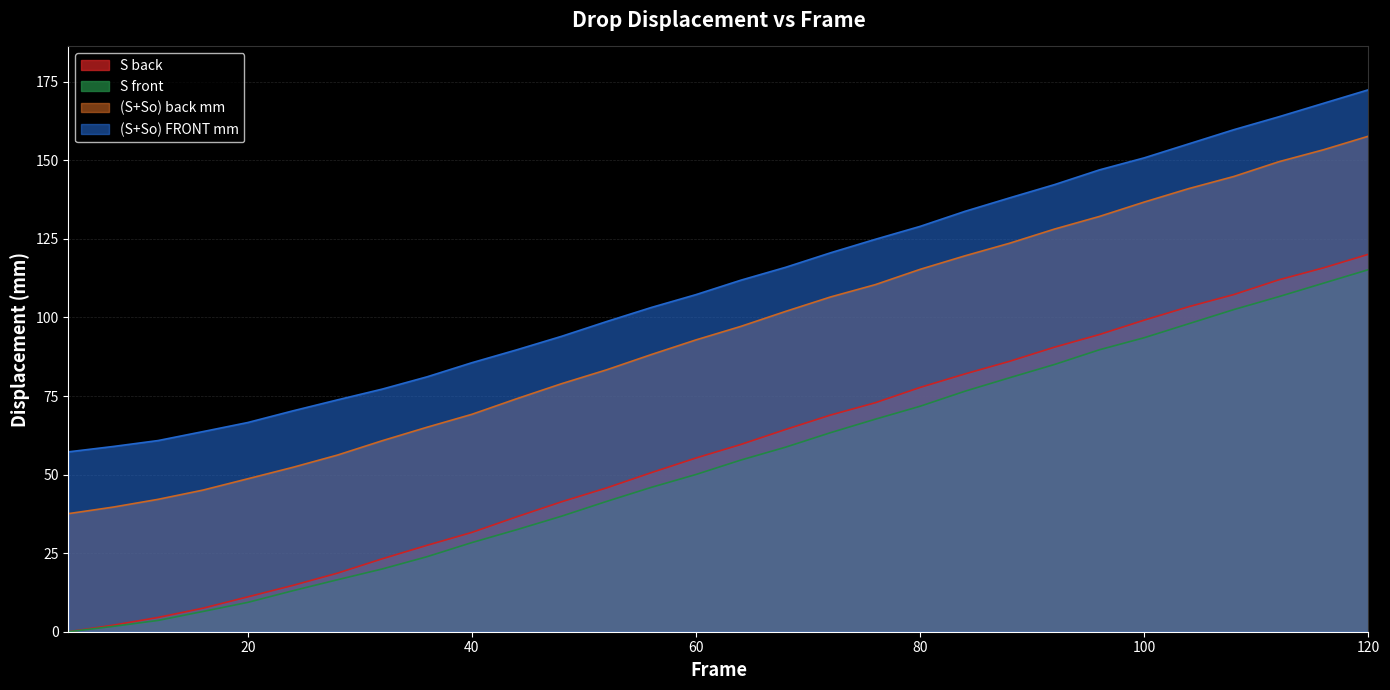

What is the difference between the (S+So) back mm values at 100 and 104?

4.3